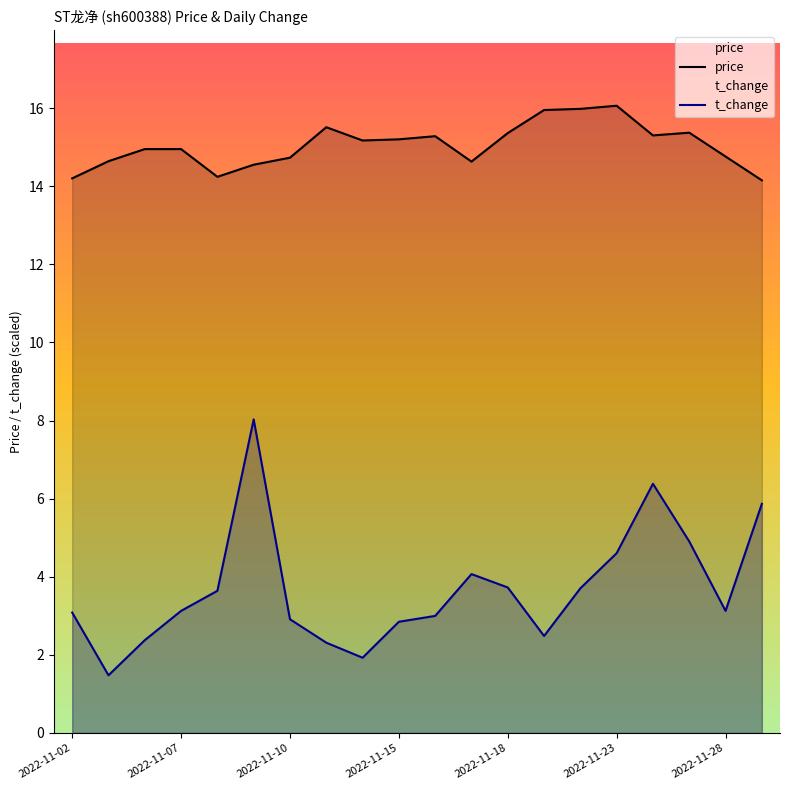

What is the difference between the maximum and minimum values in the price series?

1.9